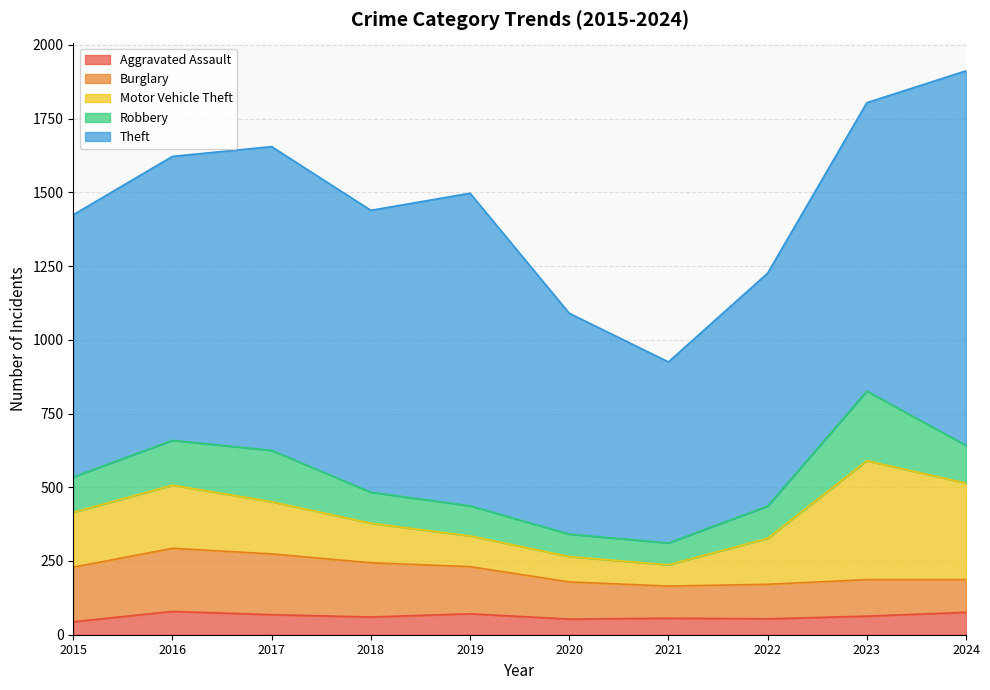

Where is the first local minimum for Burglary?

2021